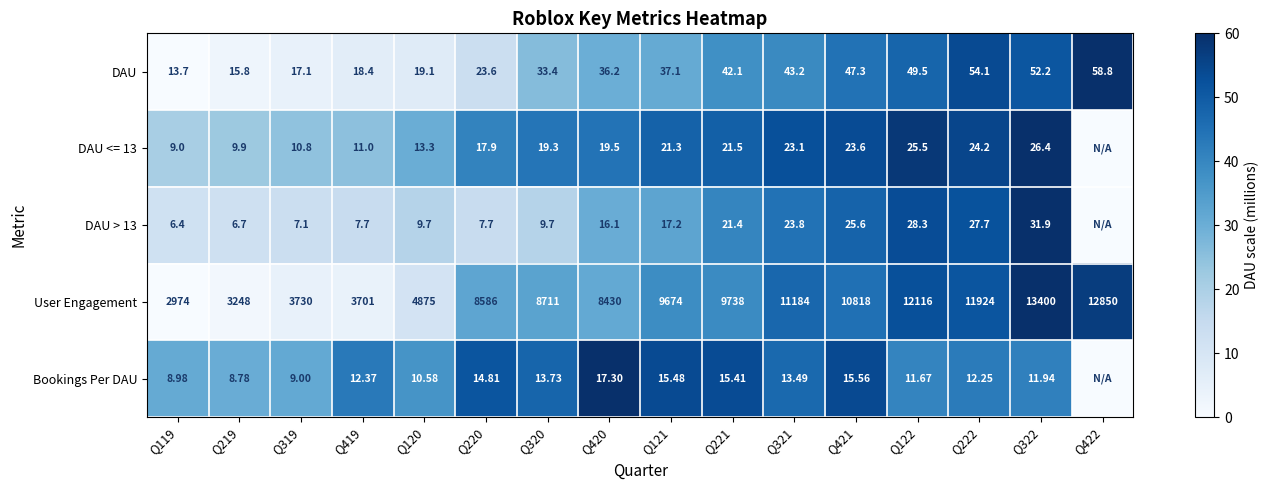

Is the value of DAU at Q122 greater than the value of DAU > 13 at Q321?

Yes